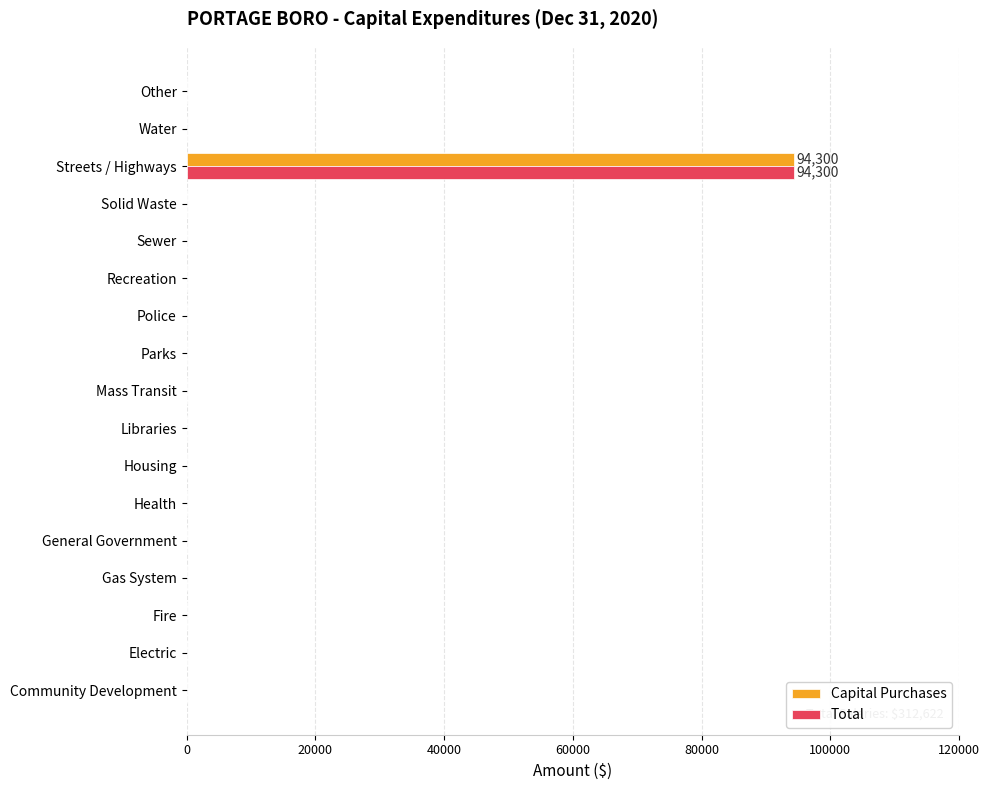

How many series are shown in this chart?

2